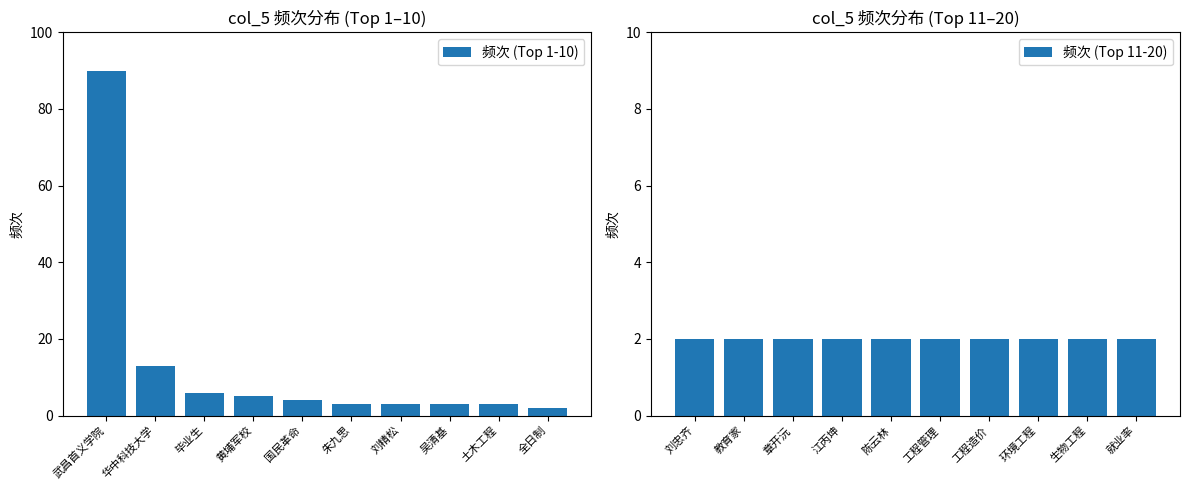

What is the value of the 频次 (Top 1-10) bar at the 10th from the left?

2